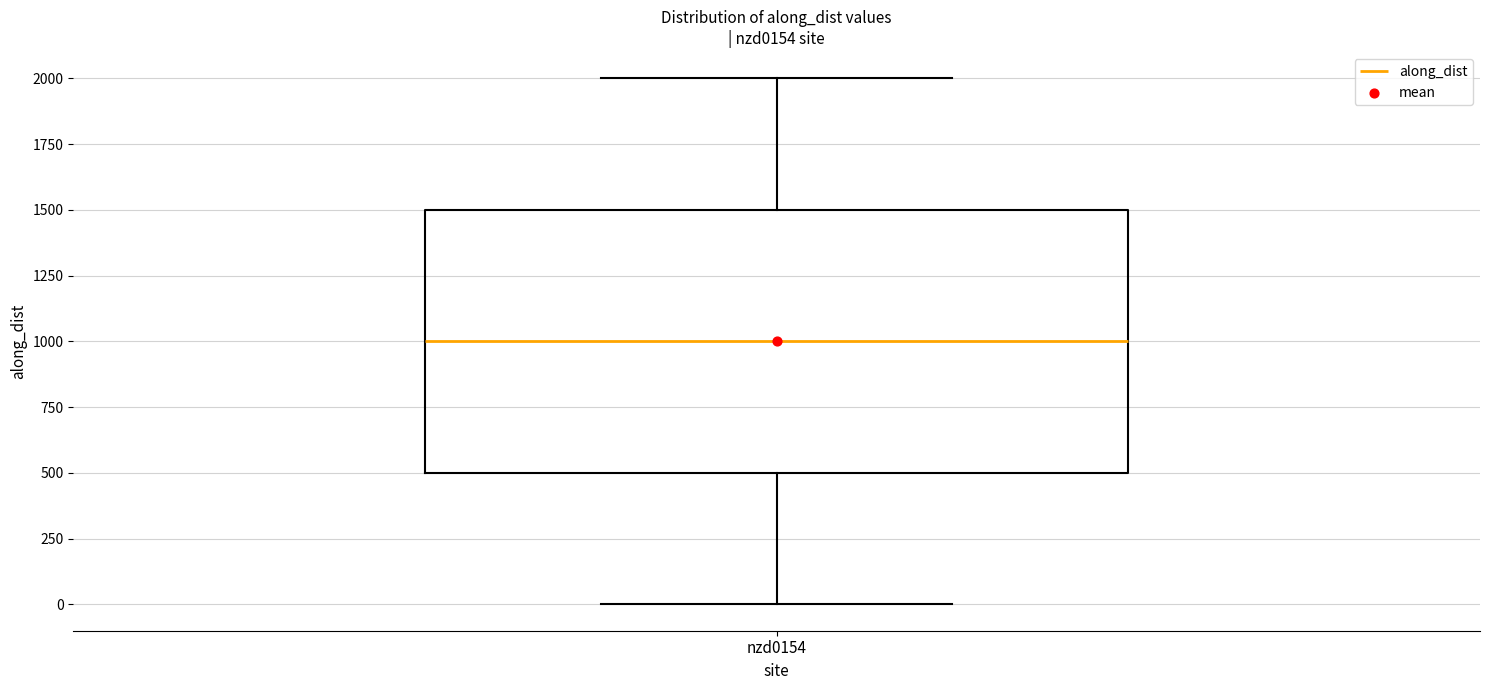

Read this box plot against the y-axis: the position of the median line, the range covered by the box, and the ends of both whiskers. The values are not printed on the chart, so give them approximately, as read against the axis.

median 1000, box 500 to 1500, whiskers 0 to 2000